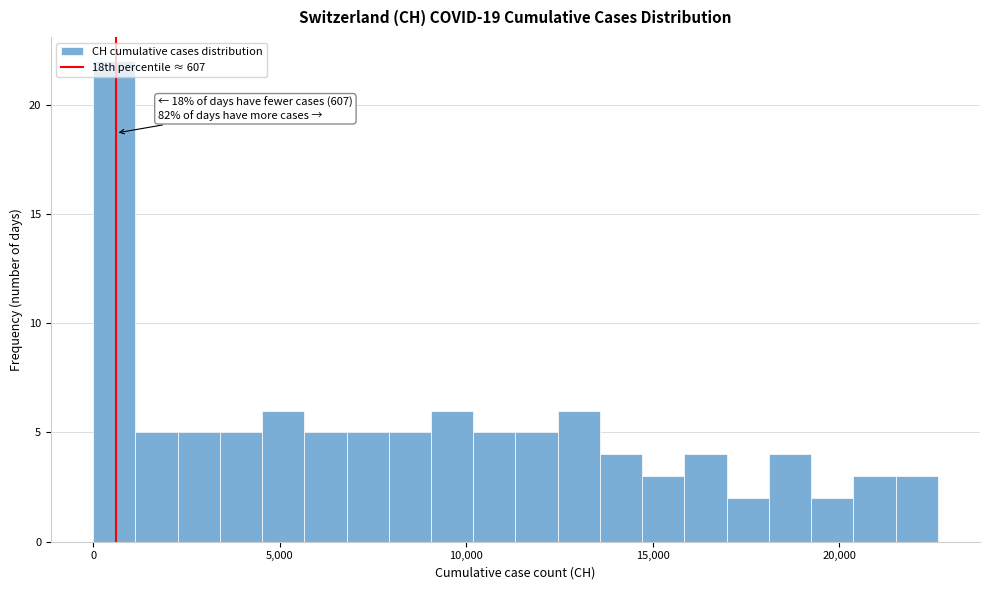

Around what value on the x-axis is the tallest bar? Give the approximate position of its centre, as read against the axis.

500